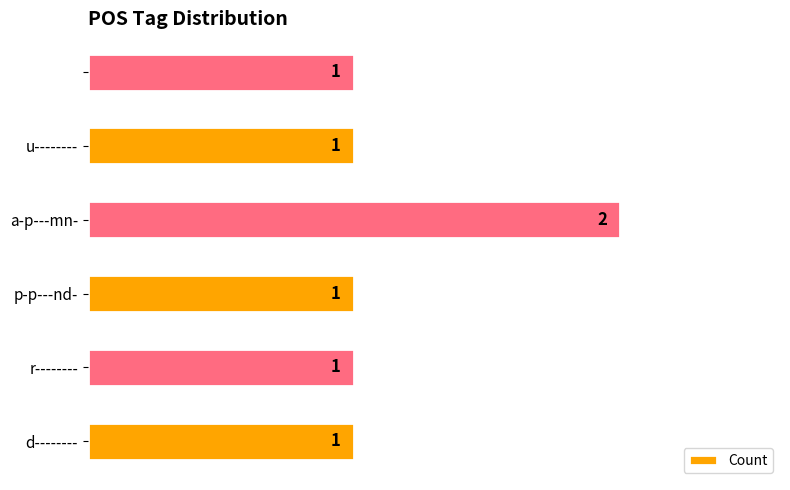

How many bars are there in total?

6